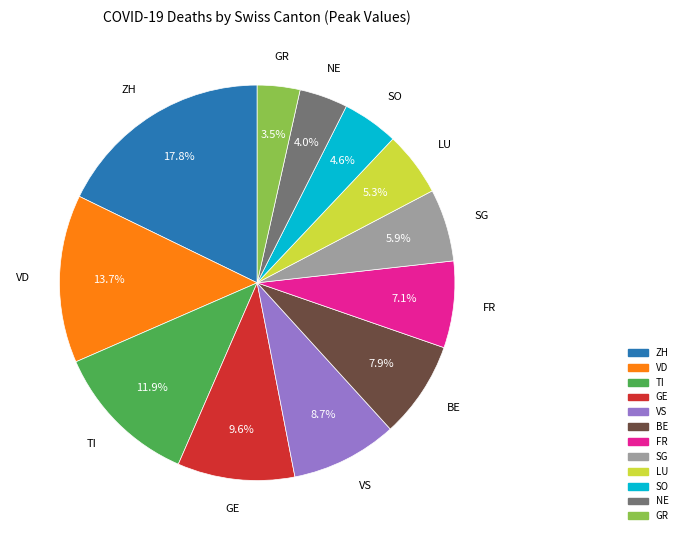

Combined, what portion of the pie is FR and SO?

11.7%